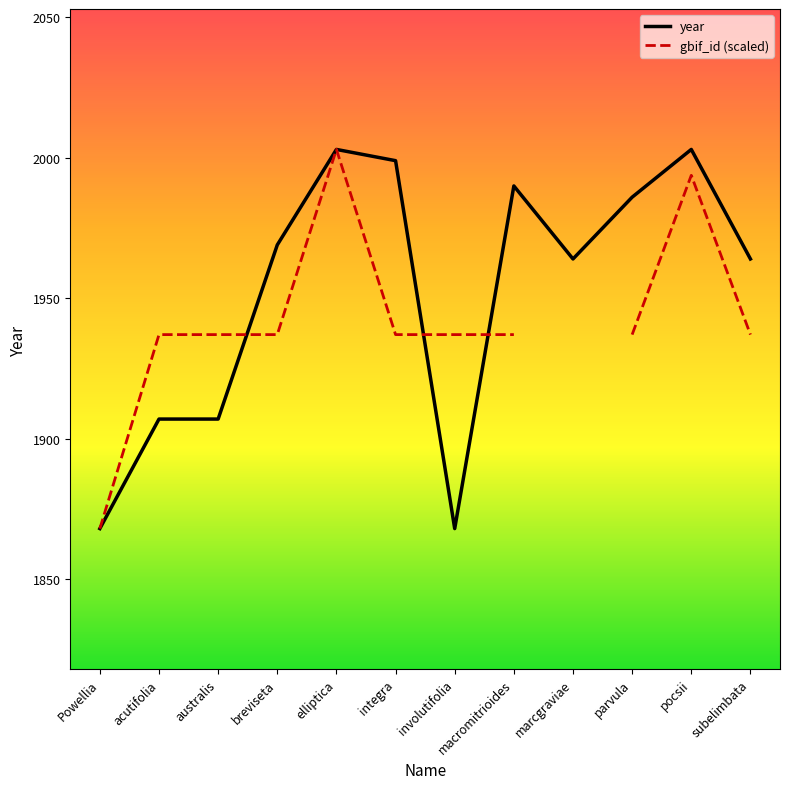

True or false: gbif_id (scaled) has a value of 420.9 at integra.

False